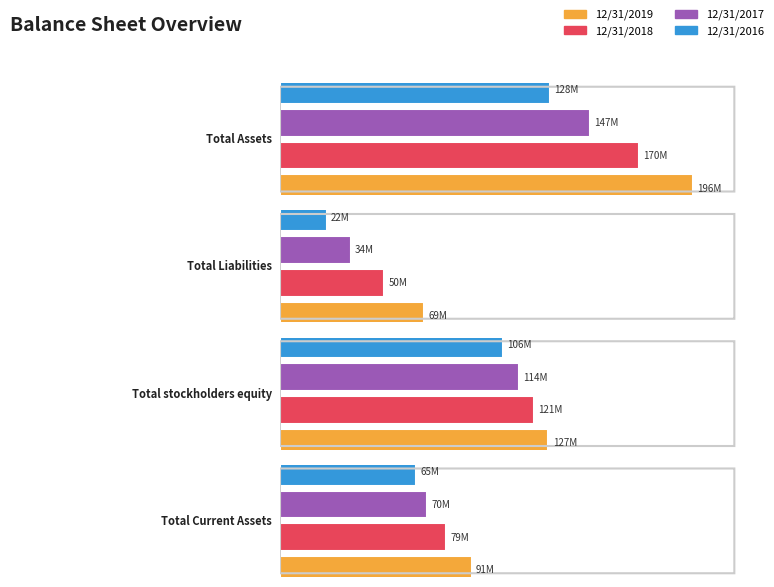

Reading left to right, extract all data points from this chart.

Total Assets: 196094000	170216000	147363000	128044000
Total Liabilities: 68616000	49568000	33683000	22208000
Total stockholders equity: 127478000	120645000	113677000	105833000
Total Current Assets: 91107000	78834000	69785000	64587000